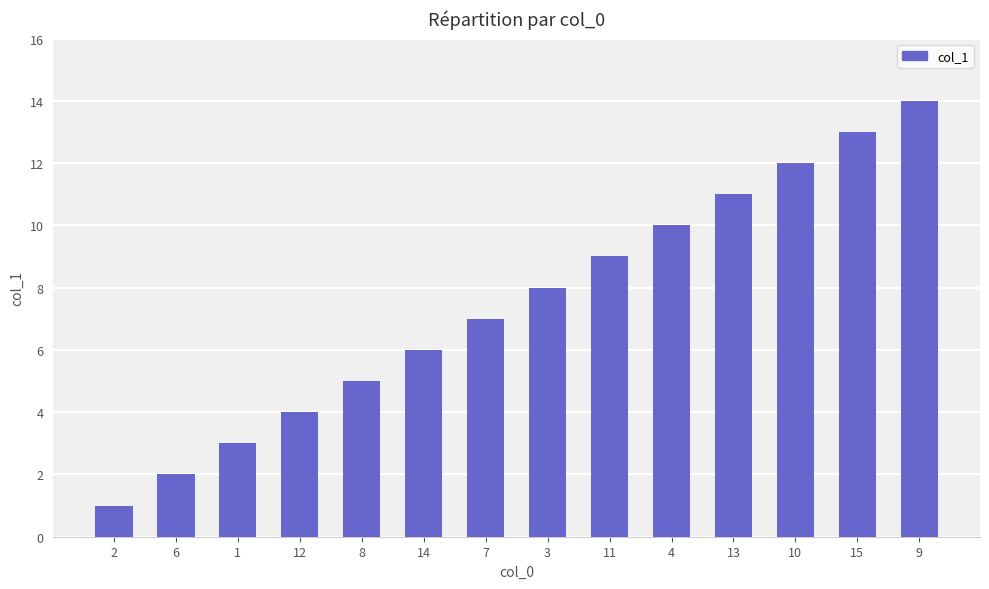

List the labels in order of value, smallest first.

2, 6, 1, 12, 8, 14, 7, 3, 11, 4, 13, 10, 15, 9